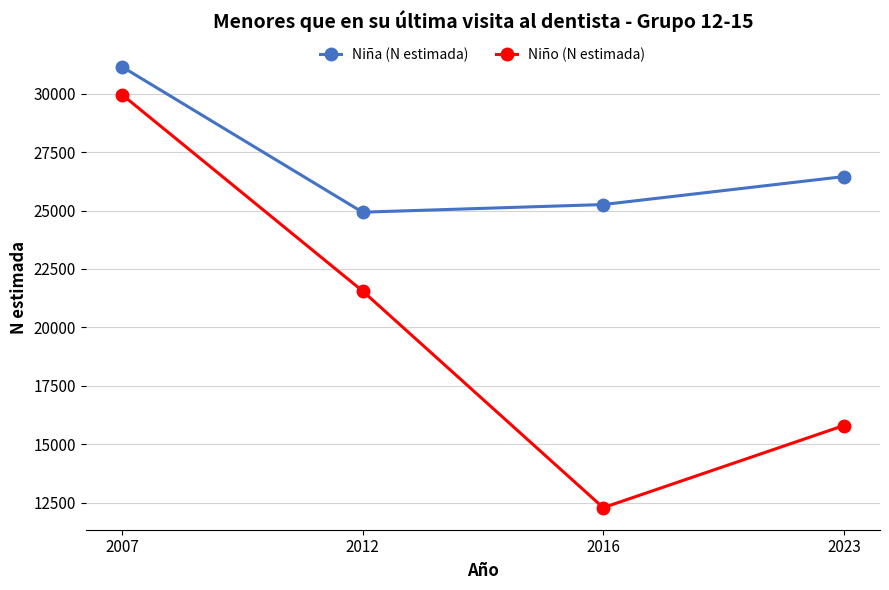

Which label corresponds to the largest value in the chart?

2007